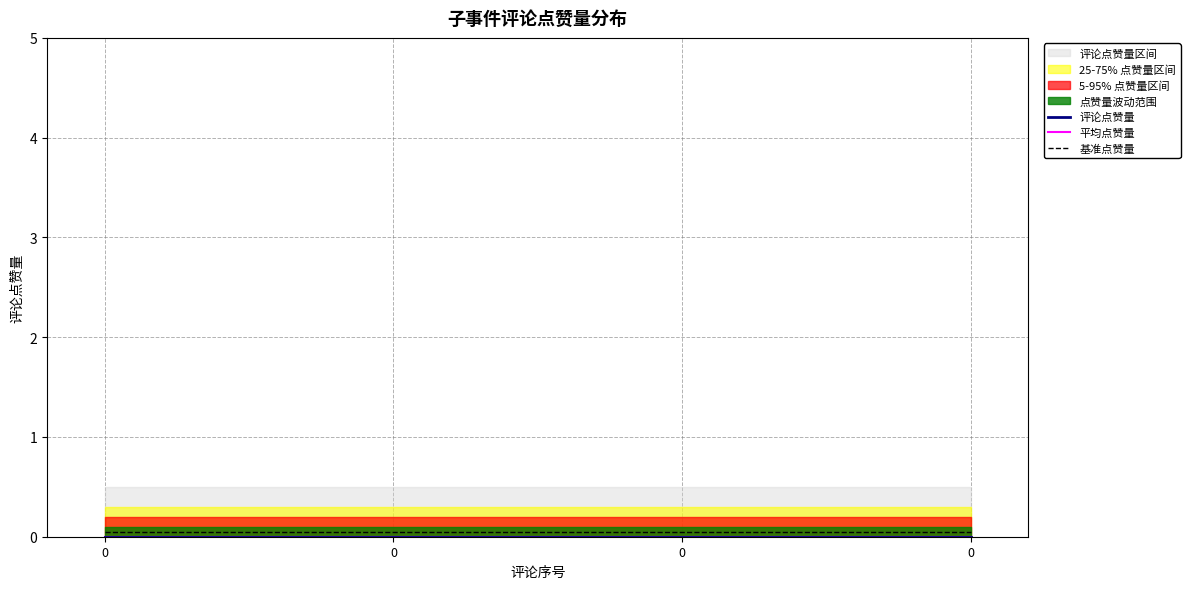

The value of 基准点赞量 at 0 is 0.1. True or false?

True